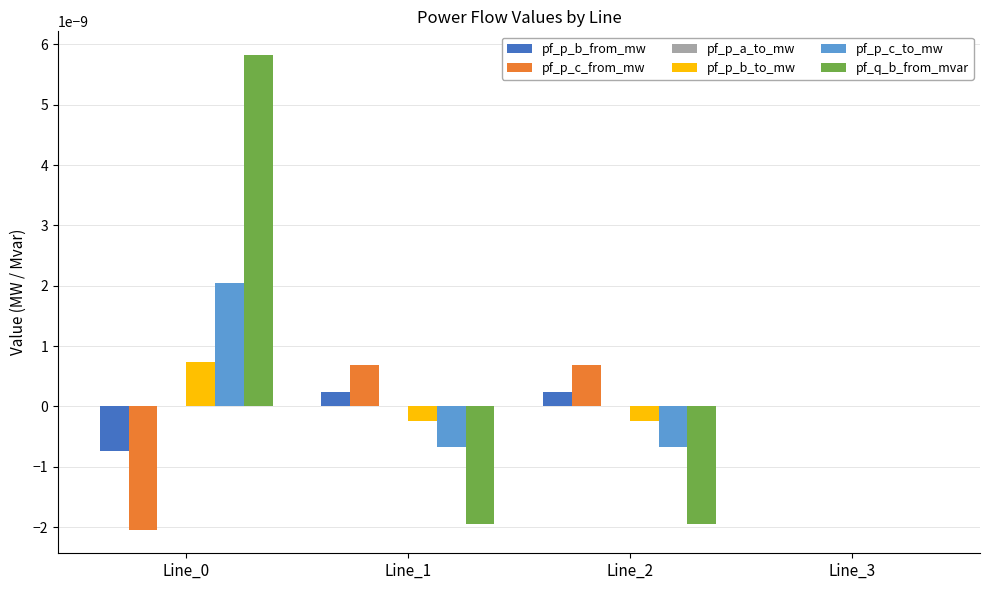

The value of pf_p_c_from_mw at Line_3 is 0.0. True or false?

True